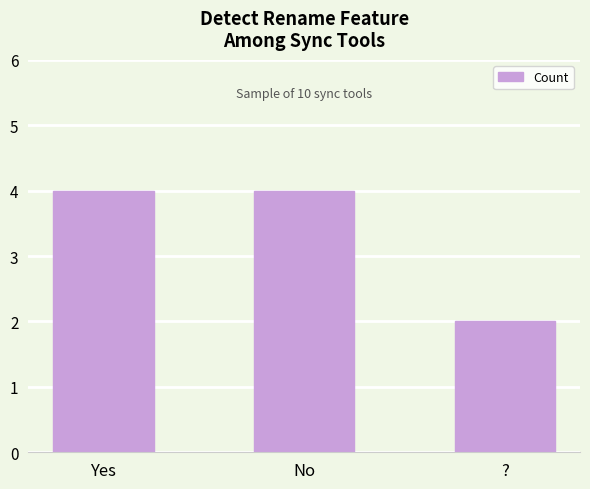

What is the difference between the maximum and minimum values?

2